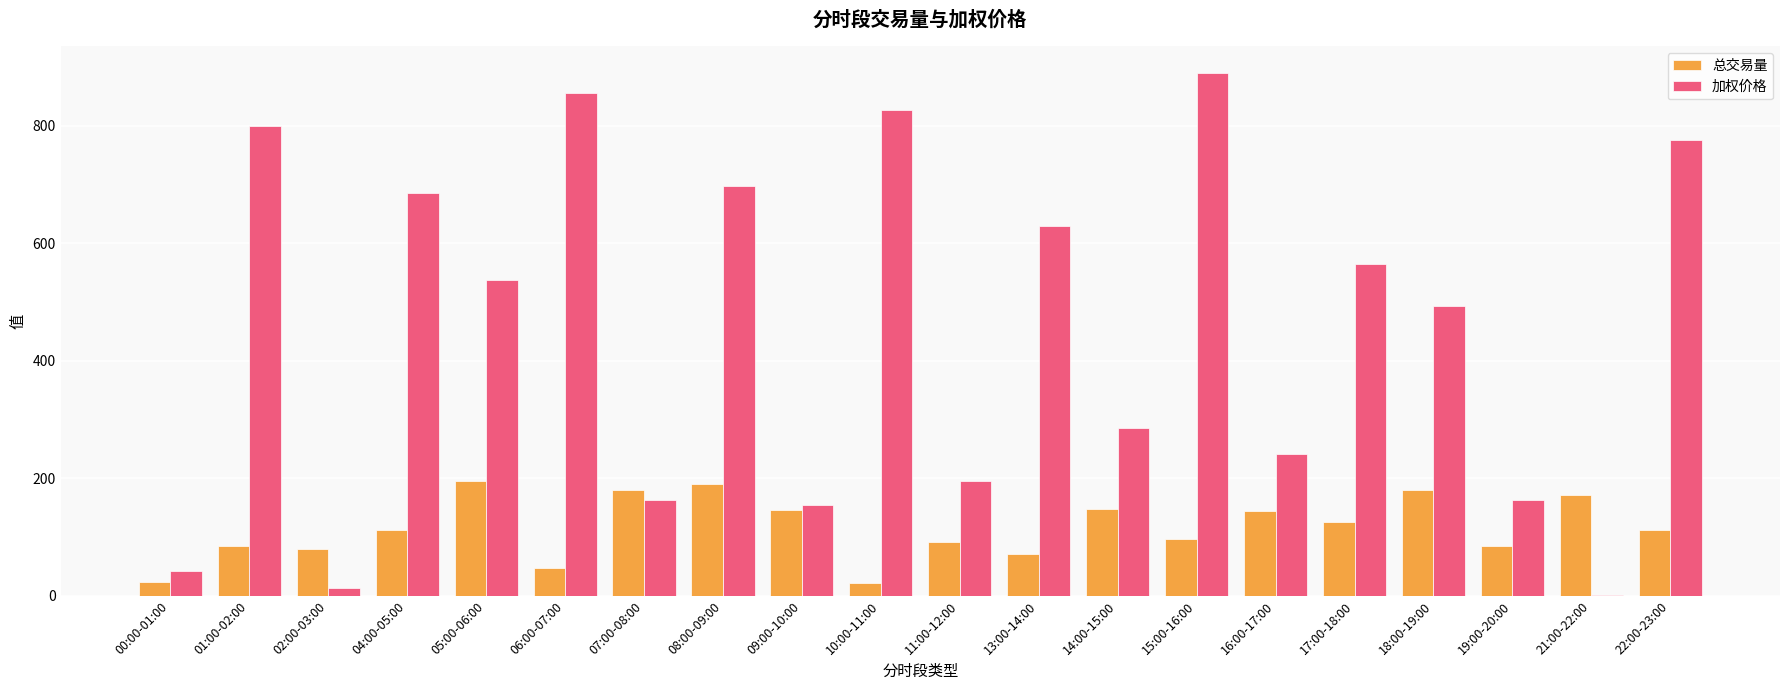

At which label does 加权价格 reach its peak?

15:00-16:00